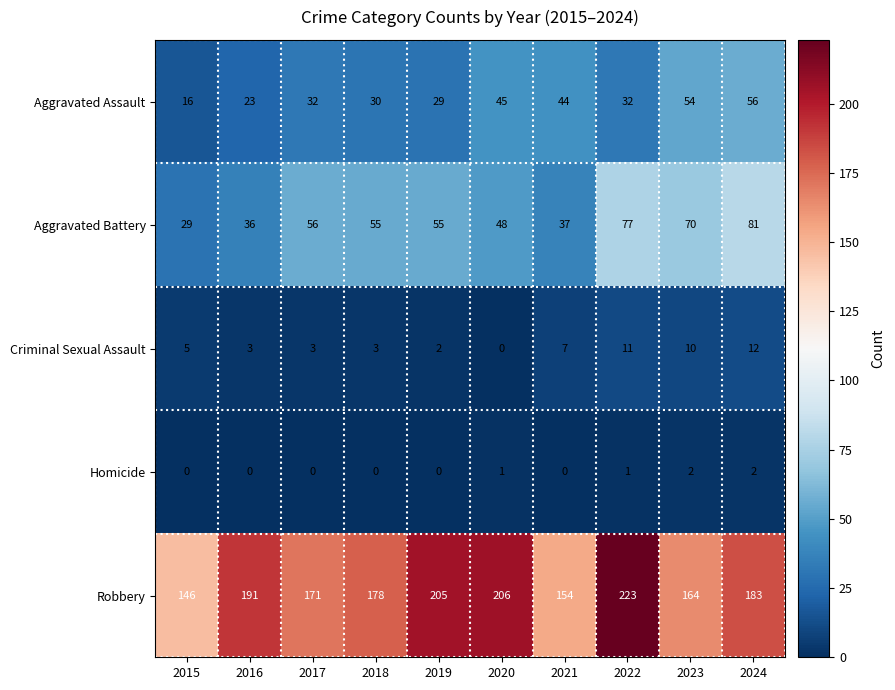

The value of Criminal Sexual Assault at 2021 is 11. True or false?

False